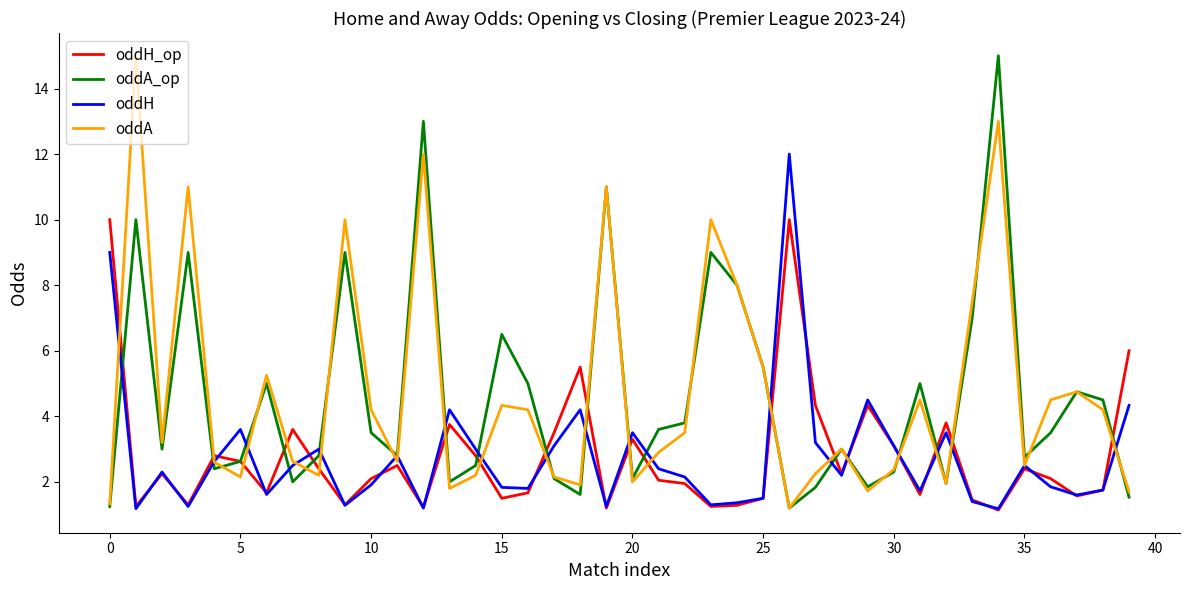

True or false: oddA and oddA_op intersect in this chart.

True